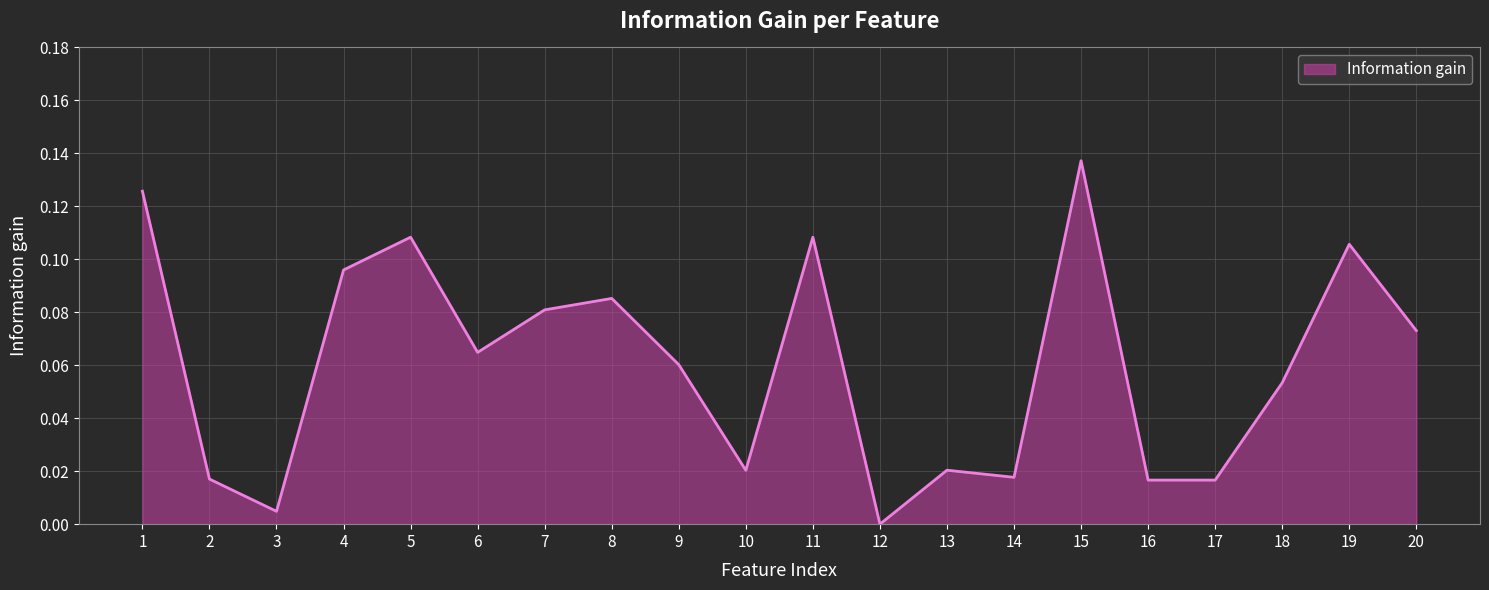

The value at 17 is 0.0. True or false?

True